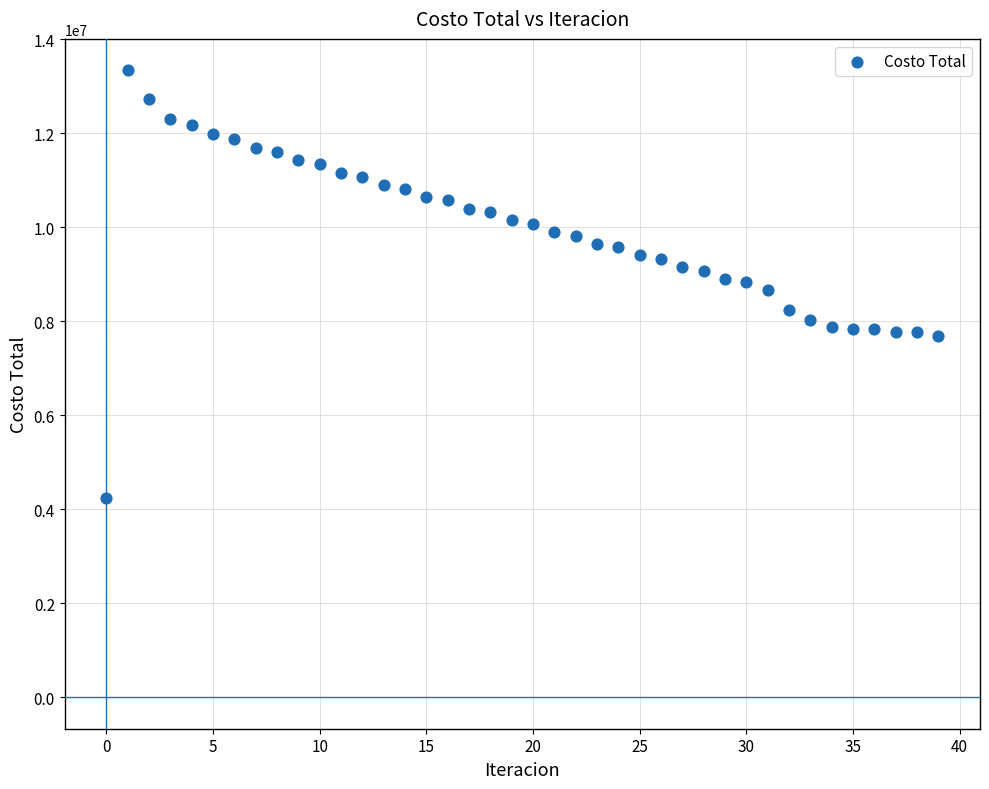

What is the range of Y values (max minus min)?

9101347.5